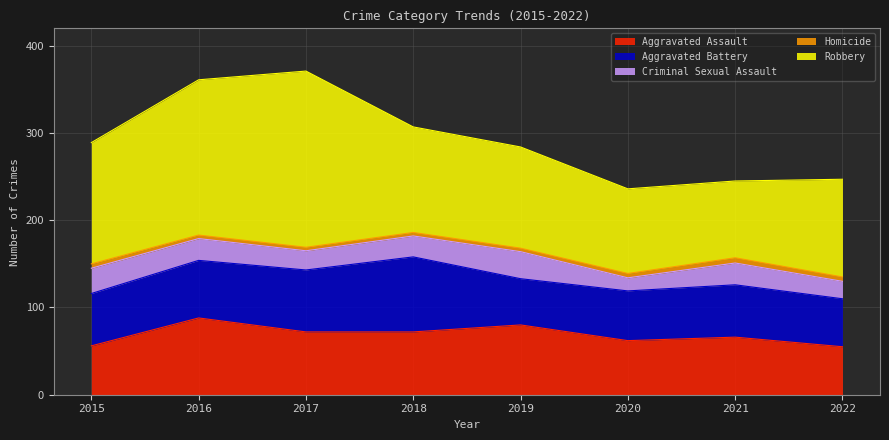

Does the chart have visible grid lines?

Yes